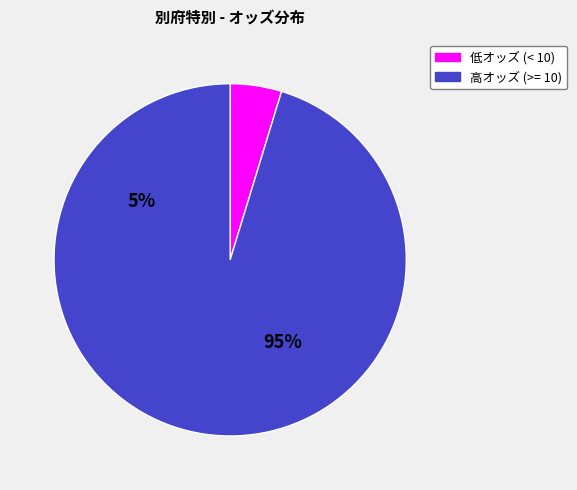

Is there a majority slice in this chart?

Yes